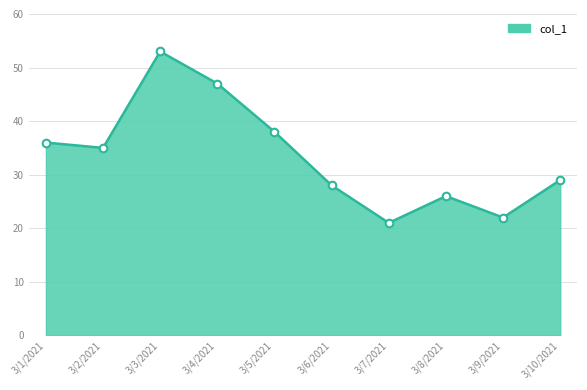

What is the change in value from 3/1/2021 to 3/3/2021?

+17